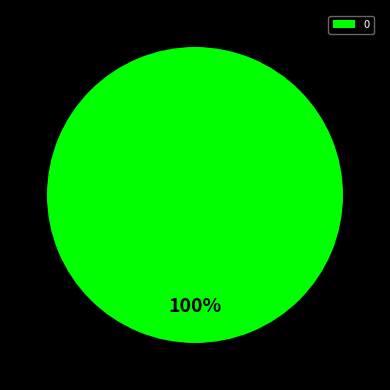

Rank the categories by value from highest to lowest.

0